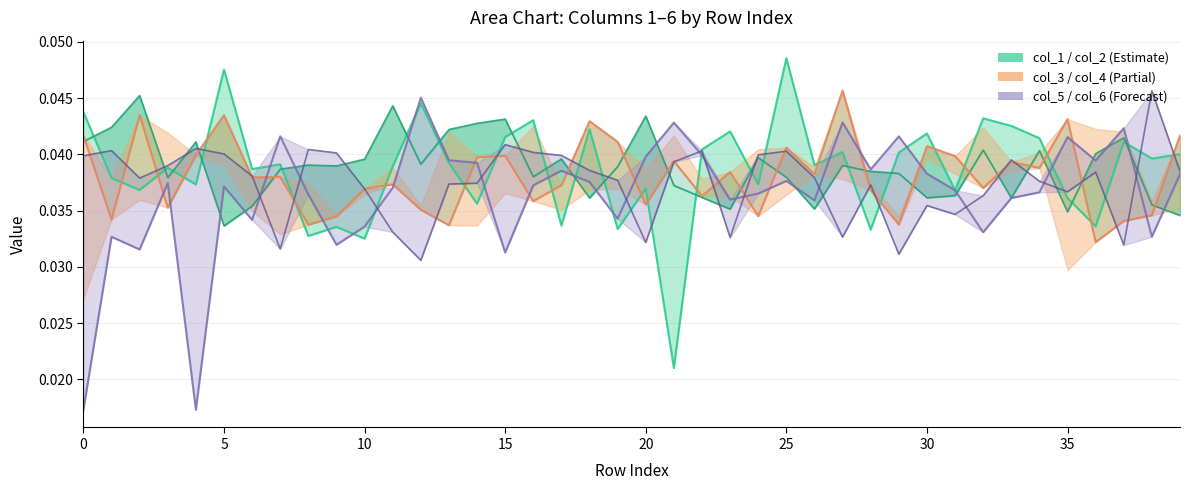

What is the label of the 5th point from the right?

35